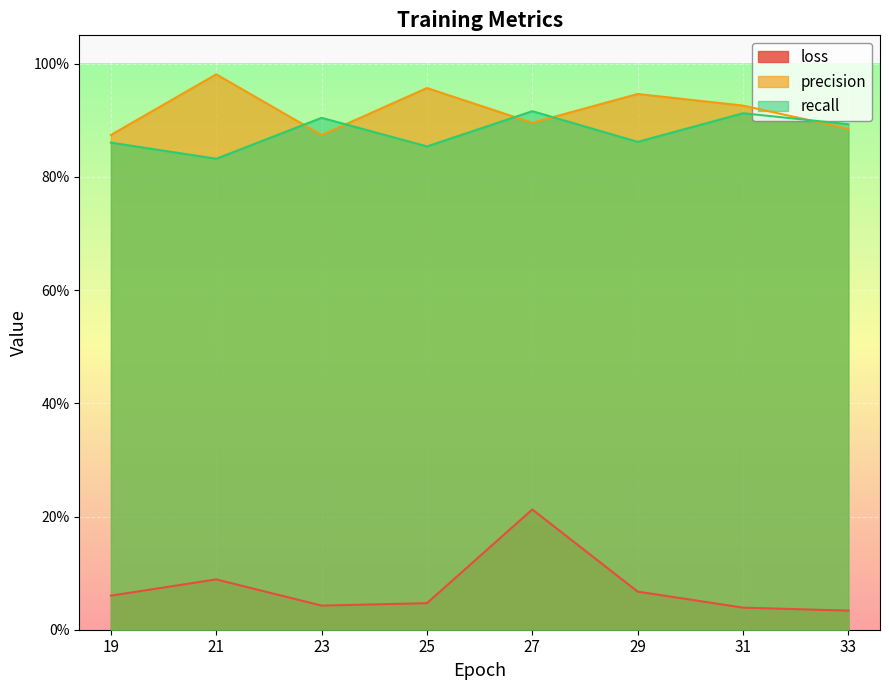

List the series in order of their peak value, lowest first.

loss, recall, precision